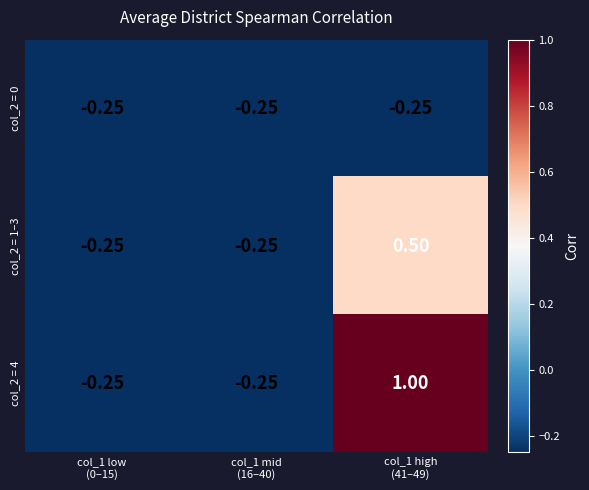

Reading left to right, list all the values displayed in this chart.

col_2 = 0: col_1 low
(0–15)=-0.2	col_1 mid
(16–40)=-0.2	col_1 high
(41–49)=-0.2
col_2 = 1–3: col_1 low
(0–15)=-0.2	col_1 mid
(16–40)=-0.2	col_1 high
(41–49)=0.5
col_2 = 4: col_1 low
(0–15)=-0.2	col_1 mid
(16–40)=-0.2	col_1 high
(41–49)=1.0